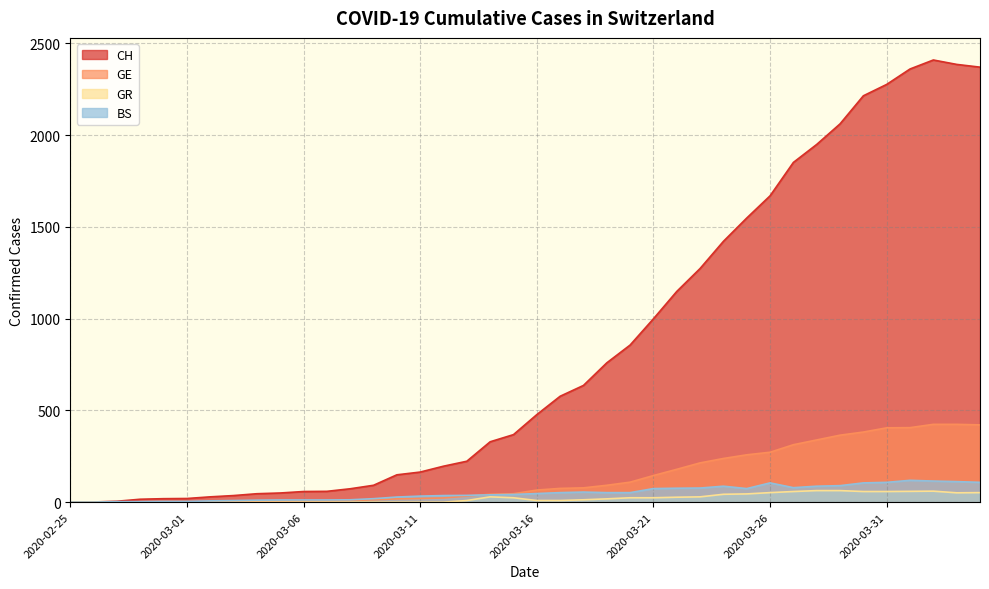

Count the number of categories in the chart.

40